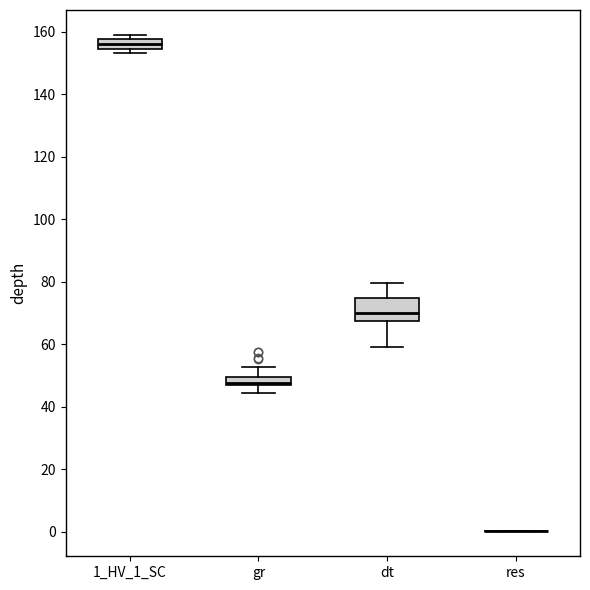

Which box is the tallest, from its lower edge to its upper edge?

dt